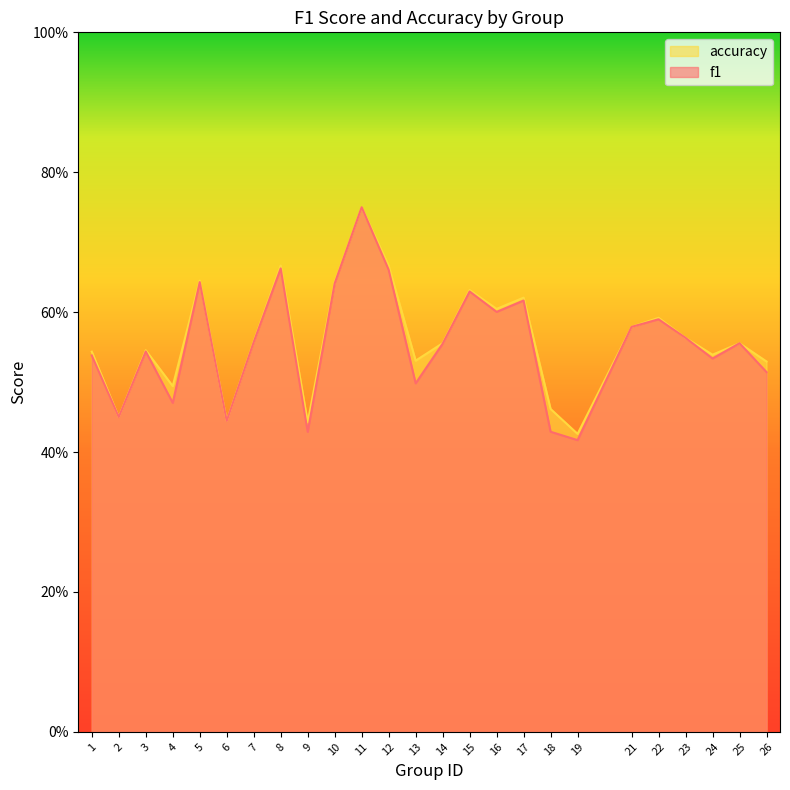

At which label is accuracy closest to 0?

19